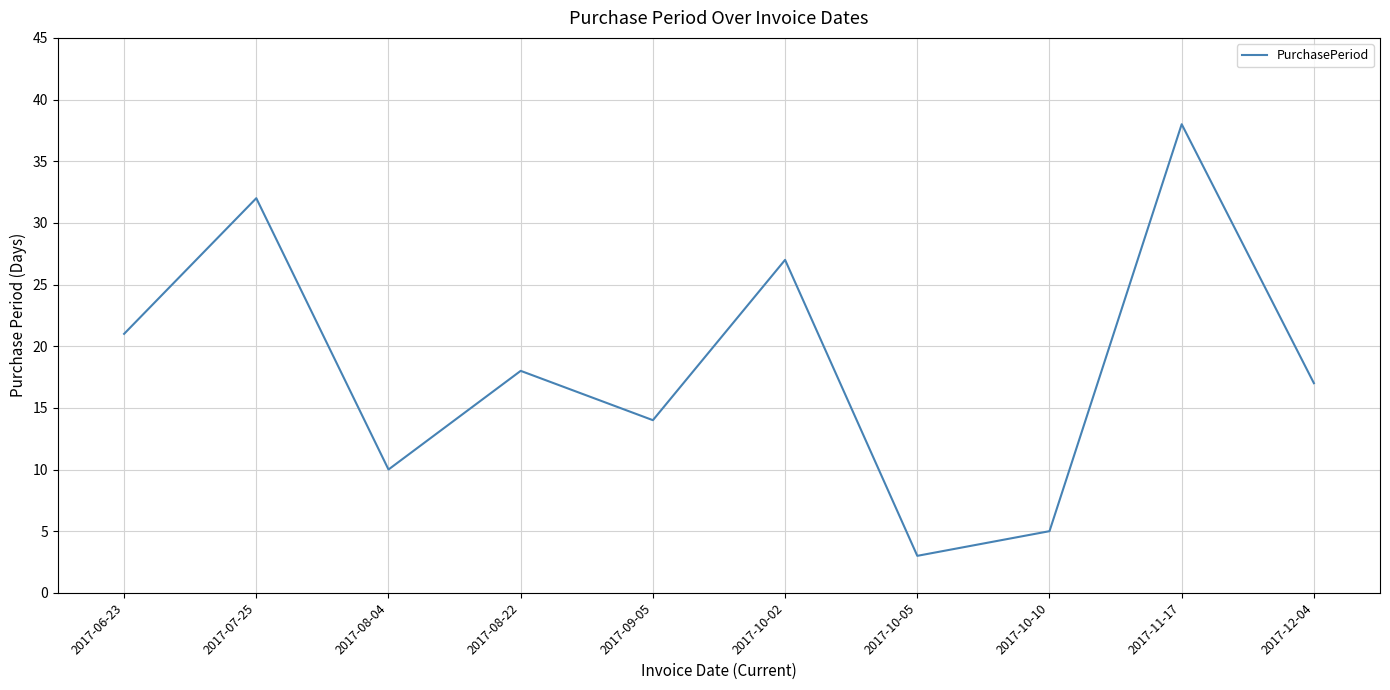

List the labels in order of value, largest first.

2017-11-17, 2017-07-25, 2017-10-02, 2017-06-23, 2017-08-22, 2017-12-04, 2017-09-05, 2017-08-04, 2017-10-10, 2017-10-05